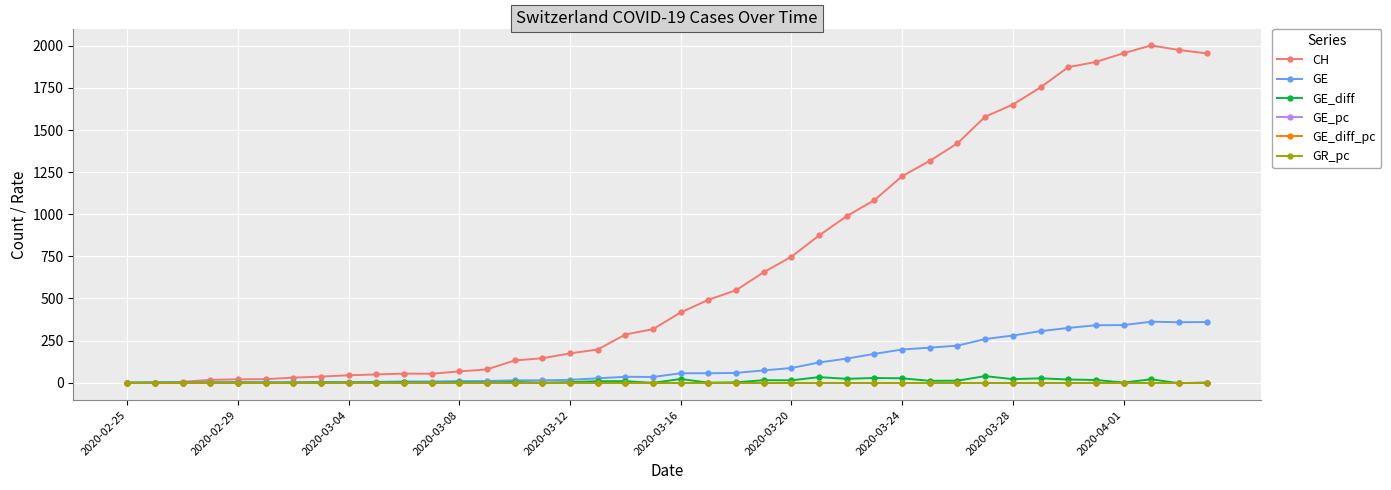

True or false: GE_pc has more than 0 interior local peaks.

True